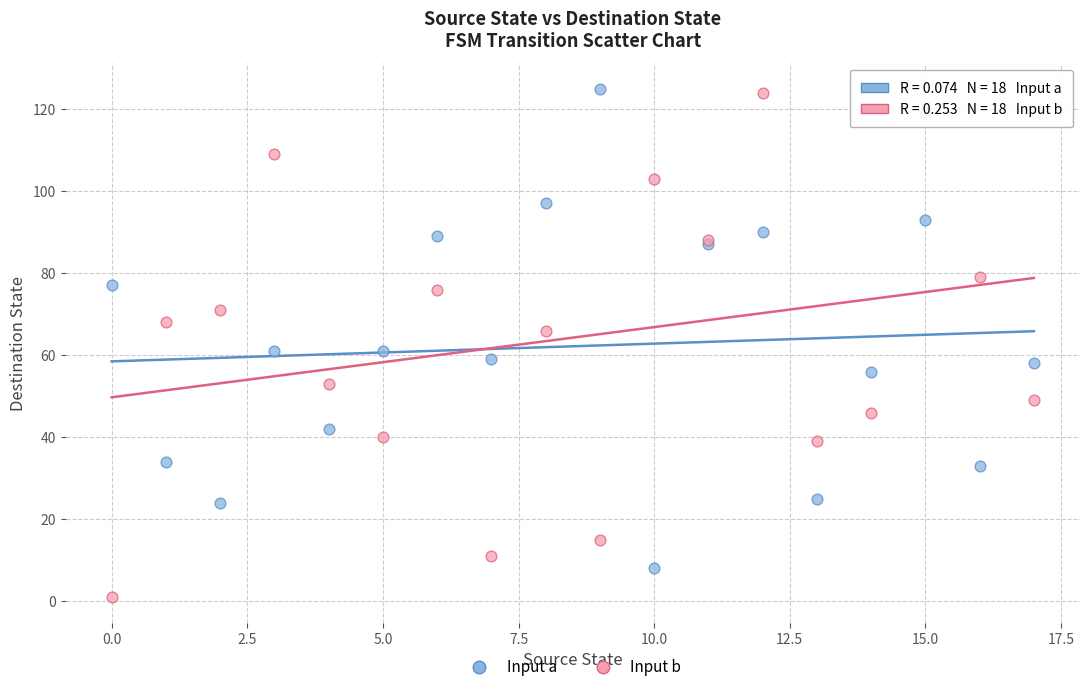

Which series has the widest spread of Y values?

Input b